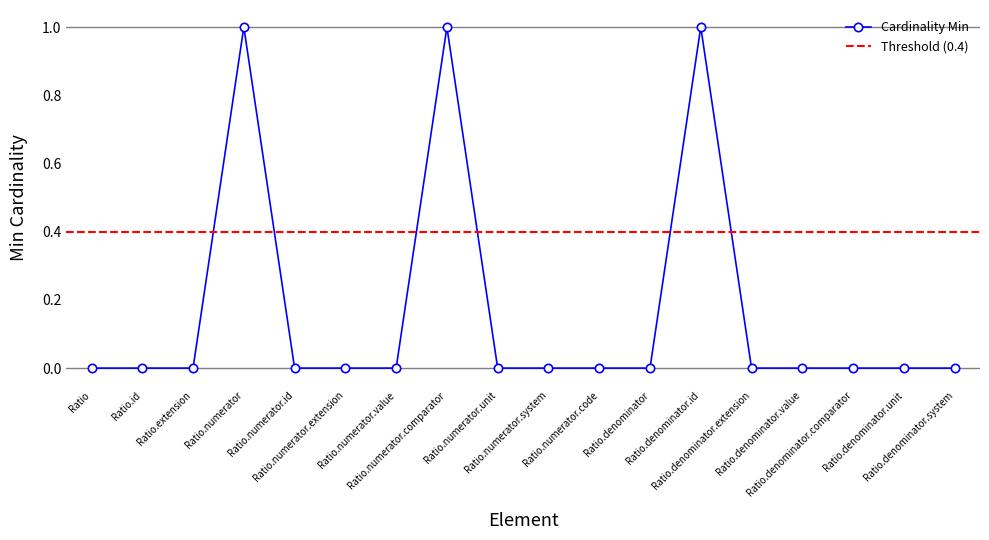

List the labels in order of value, smallest first.

Ratio, Ratio.id, Ratio.extension, Ratio.numerator.id, Ratio.numerator.extension, Ratio.numerator.value, Ratio.numerator.unit, Ratio.numerator.system, Ratio.numerator.code, Ratio.denominator, Ratio.denominator.extension, Ratio.denominator.value, Ratio.denominator.comparator, Ratio.denominator.unit, Ratio.denominator.system, Ratio.numerator, Ratio.numerator.comparator, Ratio.denominator.id